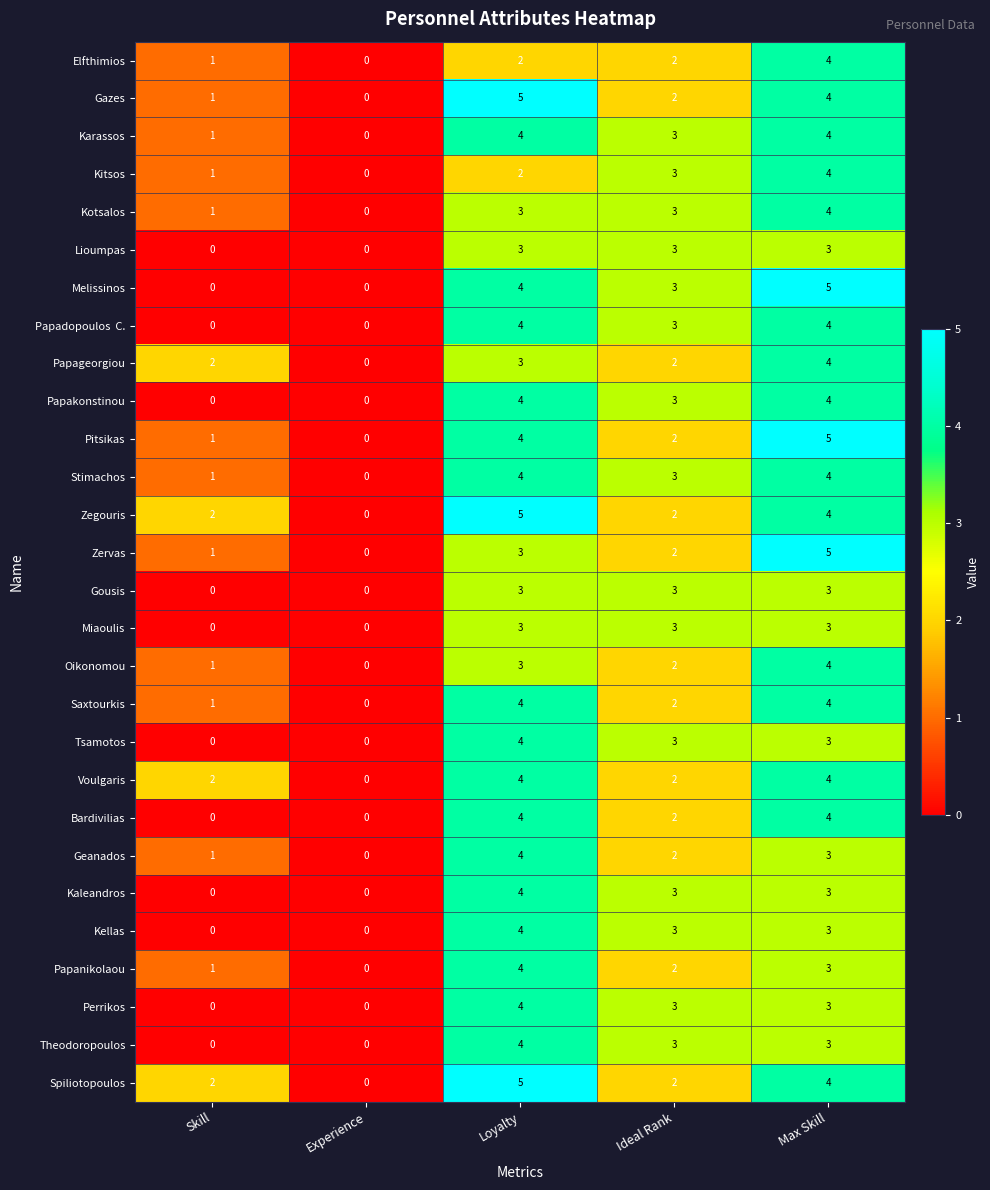

What is the difference between the highest and lowest values at Loyalty?

3